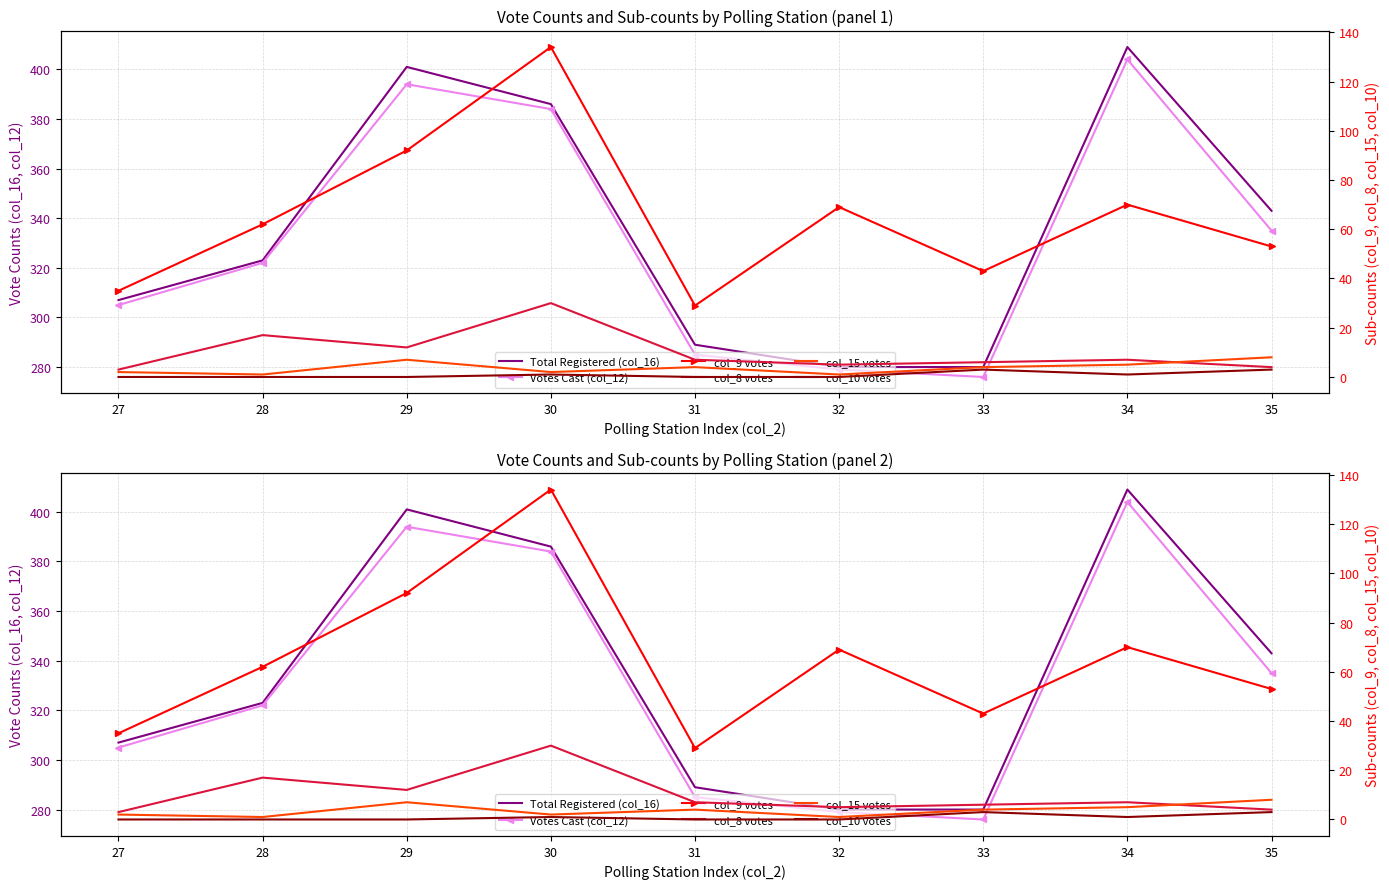

What is the value of the col_9 votes point at the 3rd from the left?

92